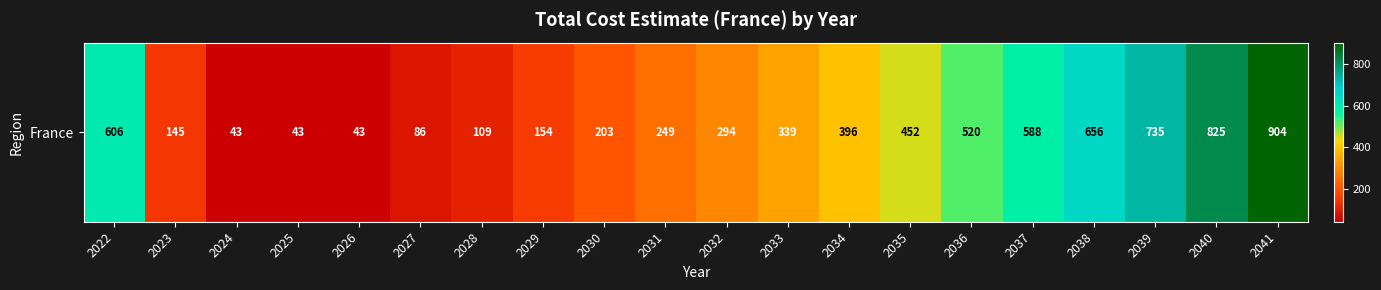

List the labels in order of value, smallest first.

2024, 2025, 2026, 2027, 2028, 2023, 2029, 2030, 2031, 2032, 2033, 2034, 2035, 2036, 2037, 2022, 2038, 2039, 2040, 2041